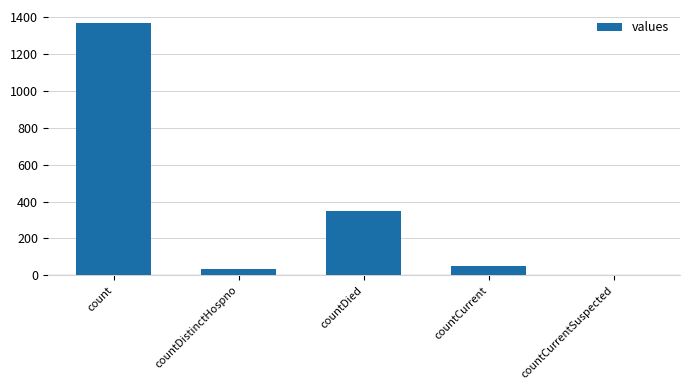

True or false: the data shows 349 at countDied.

True